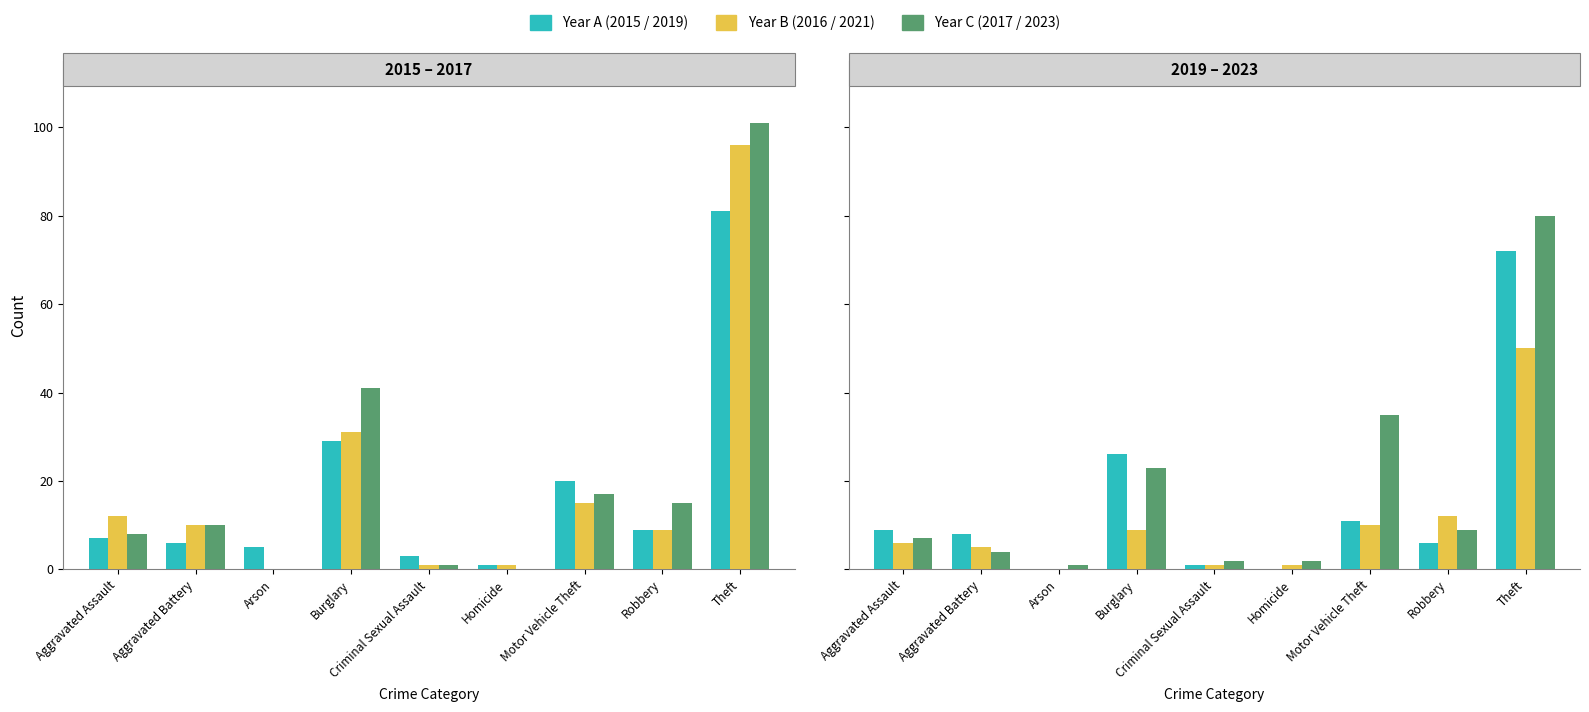

Are the bars horizontal?

No